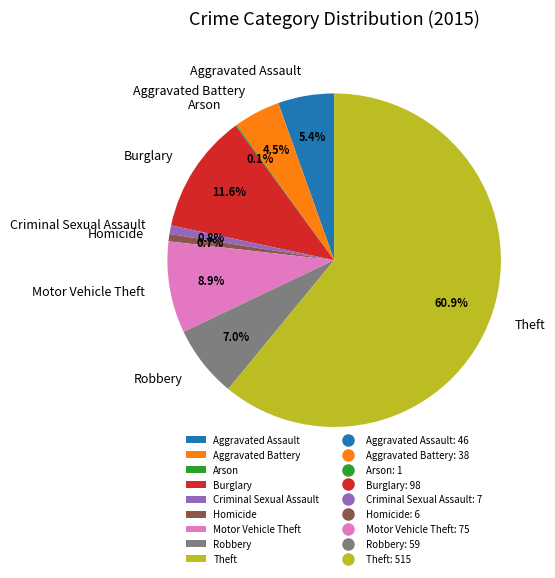

To the nearest percent, what portion does Aggravated Assault represent?

5%